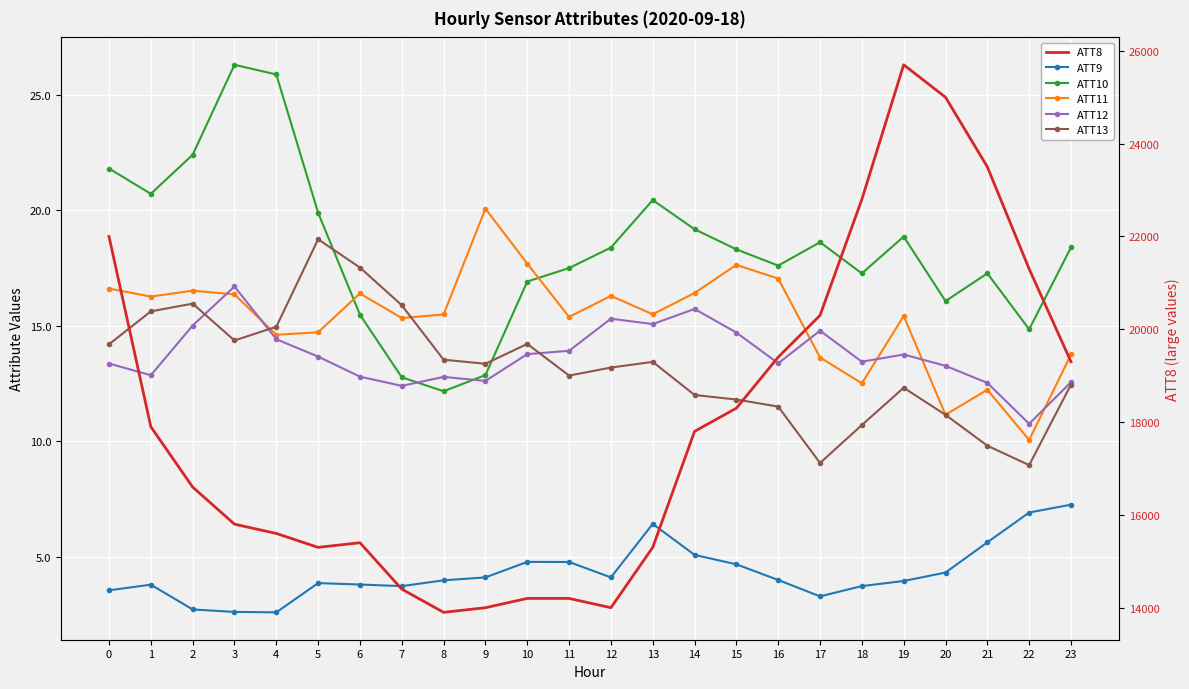

The value of ATT9 at 5 is 6.8. True or false?

False